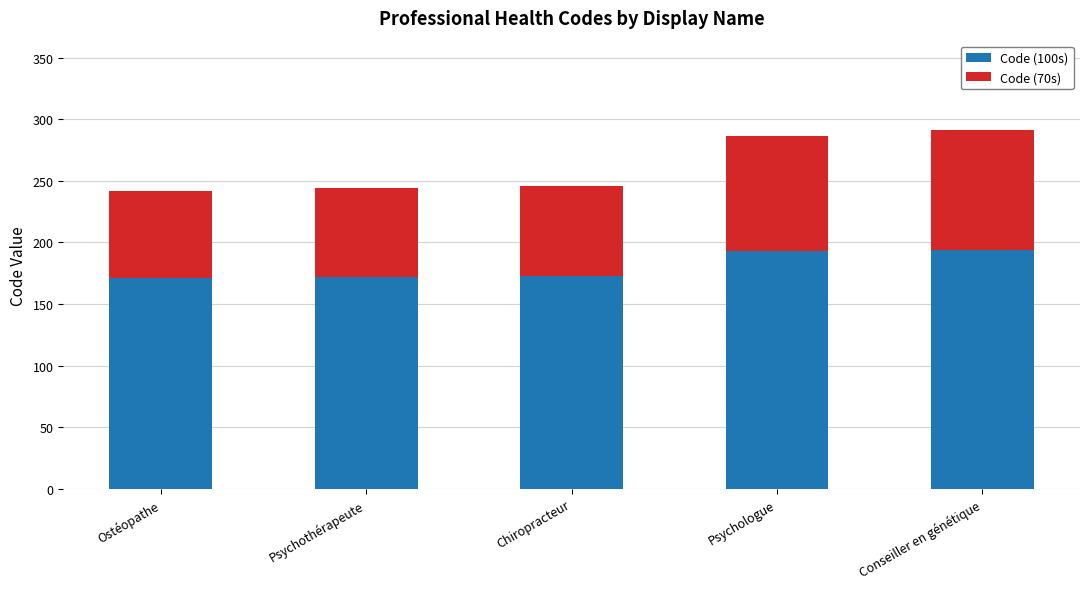

What is the total value across all series at Conseiller en génétique?

291